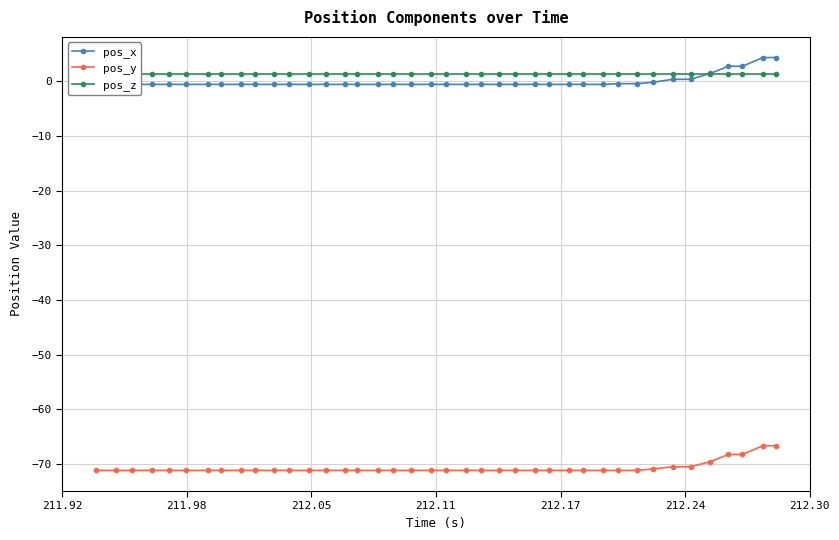

True or false: pos_x and pos_y intersect in this chart.

False